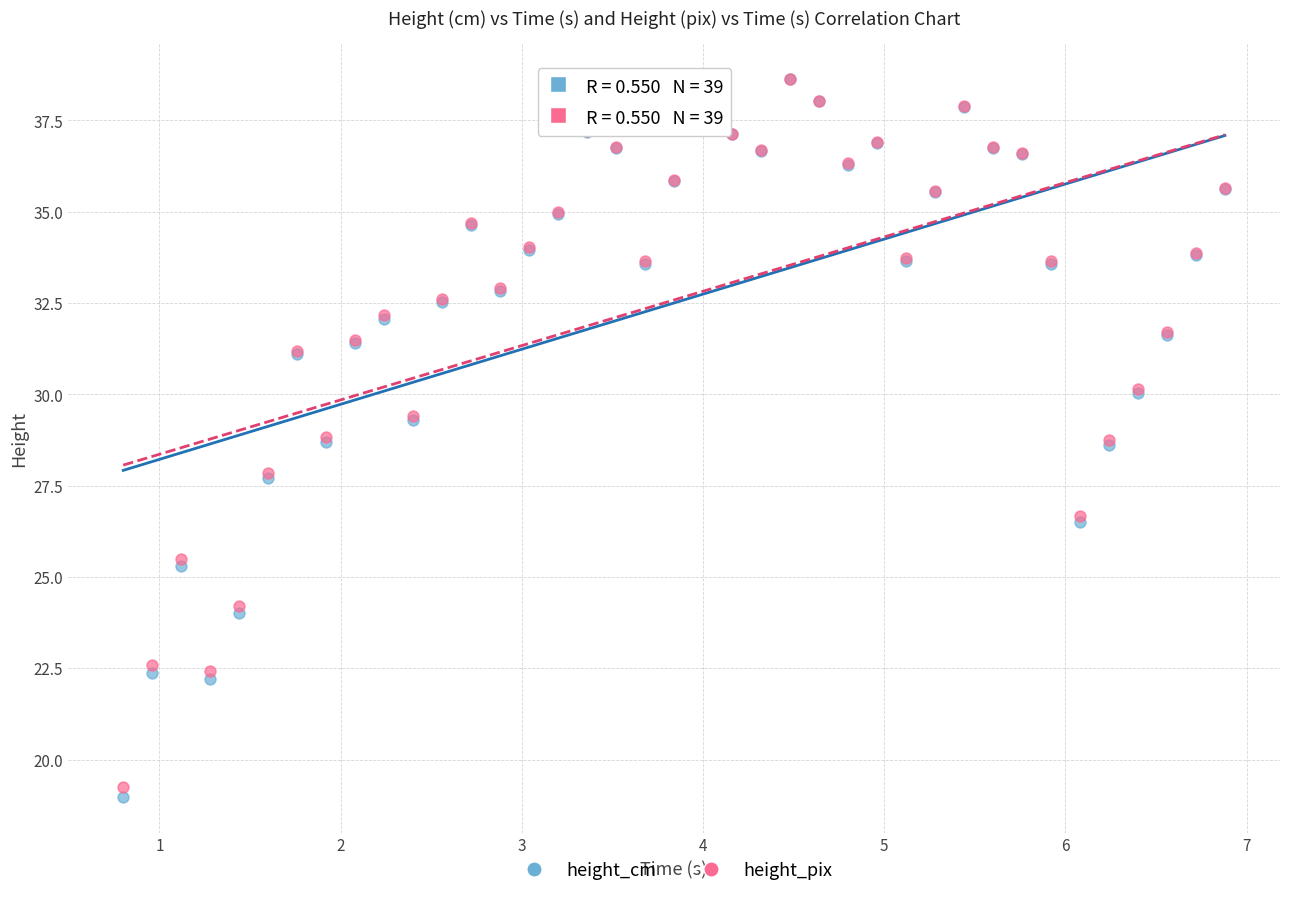

What are all the series names shown in the legend?

height_cm, height_pix